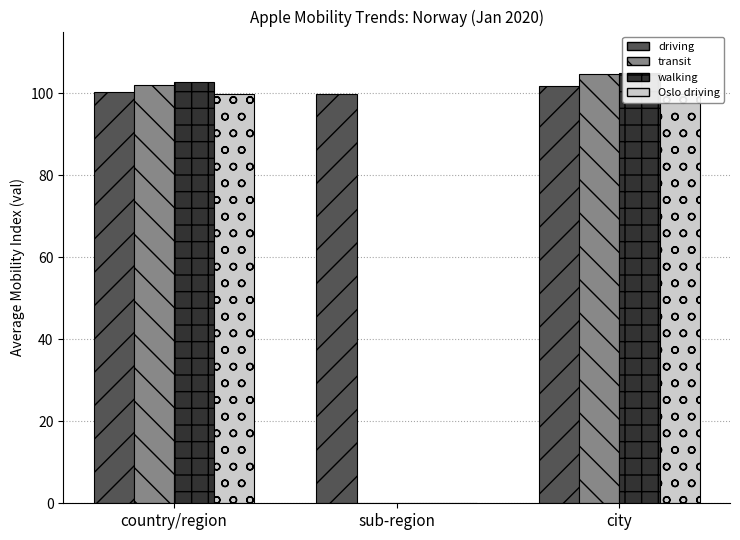

Between sub-region and city, which series saw the biggest shift?

walking